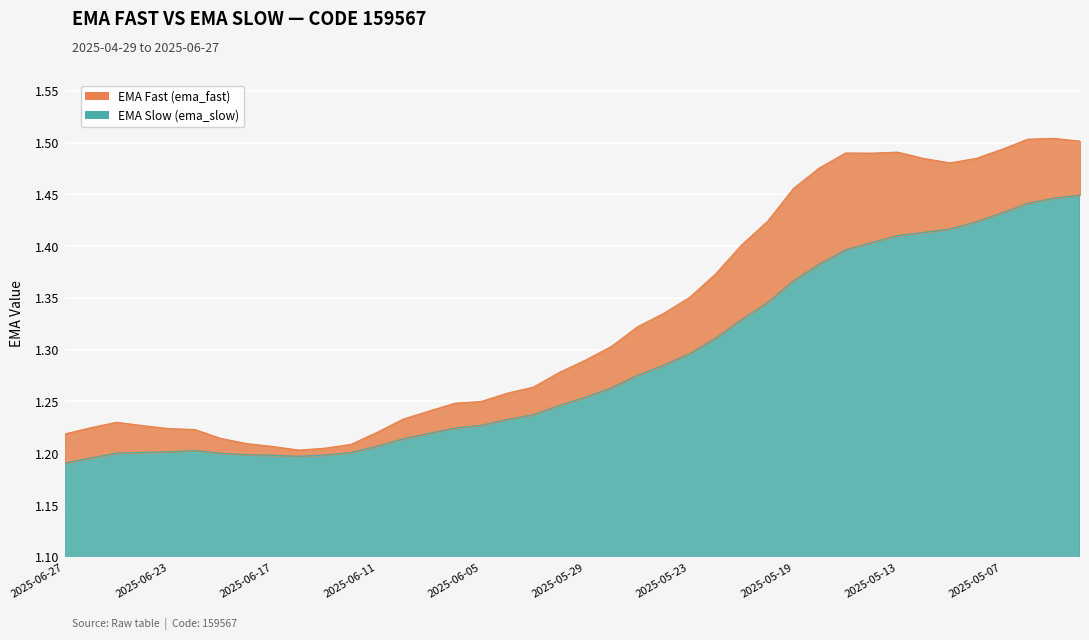

What is the approximate value of ema_fast at 2025-04-29?

1.5